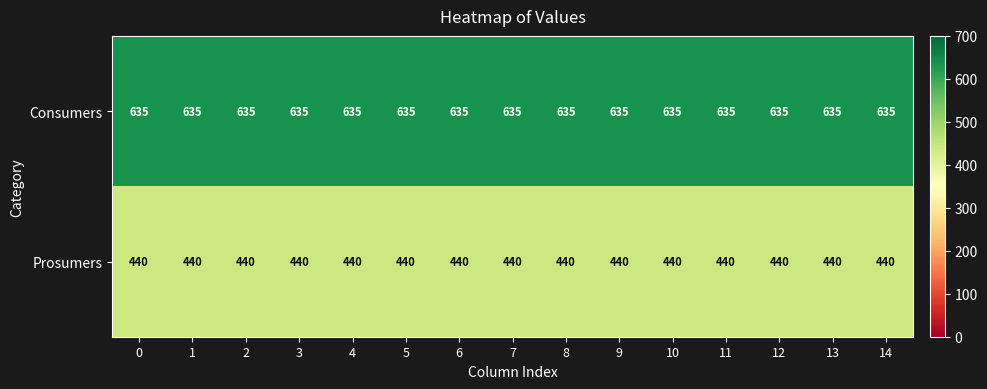

What is the sum of all Prosumers values?

6600